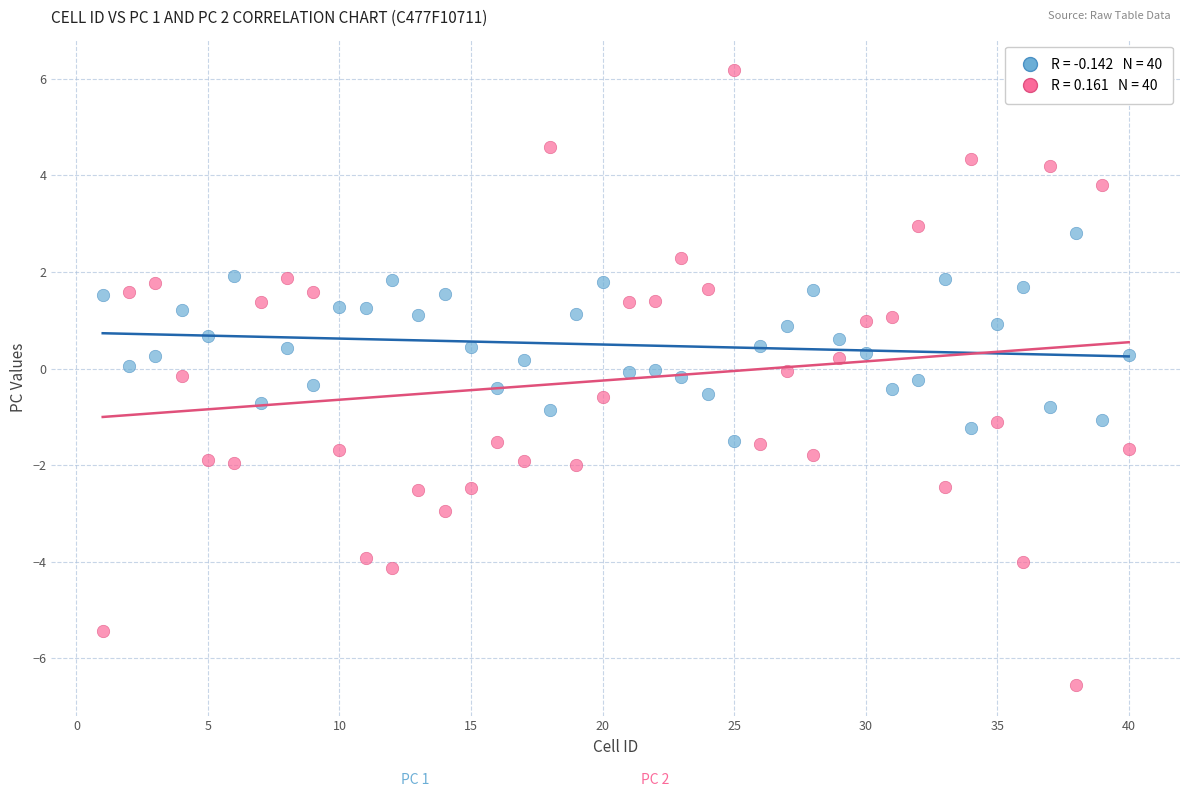

Across all data points, what is the range of Y values (max minus min)?

12.7